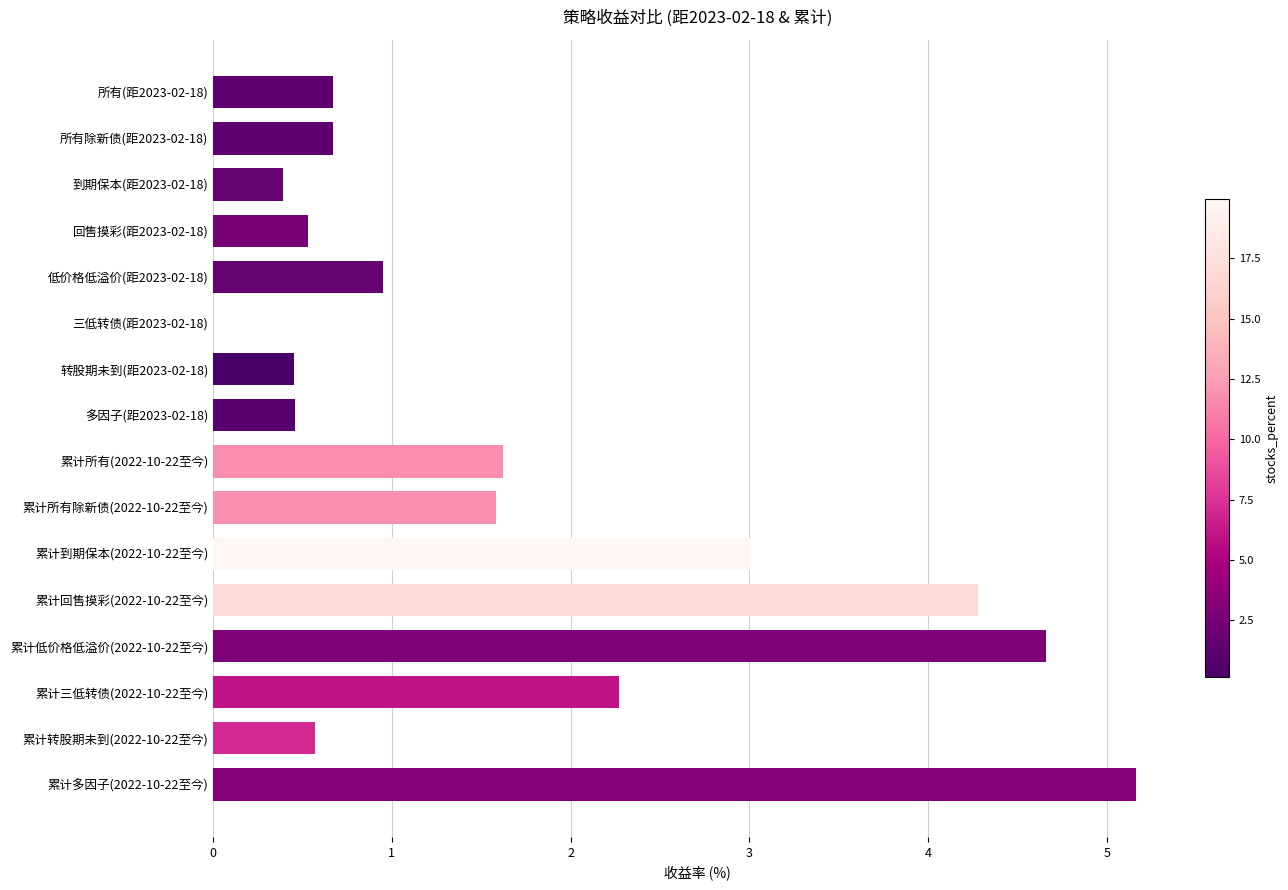

Where is the data nearest to the value 2?

累计三低转债(2022-10-22至今)